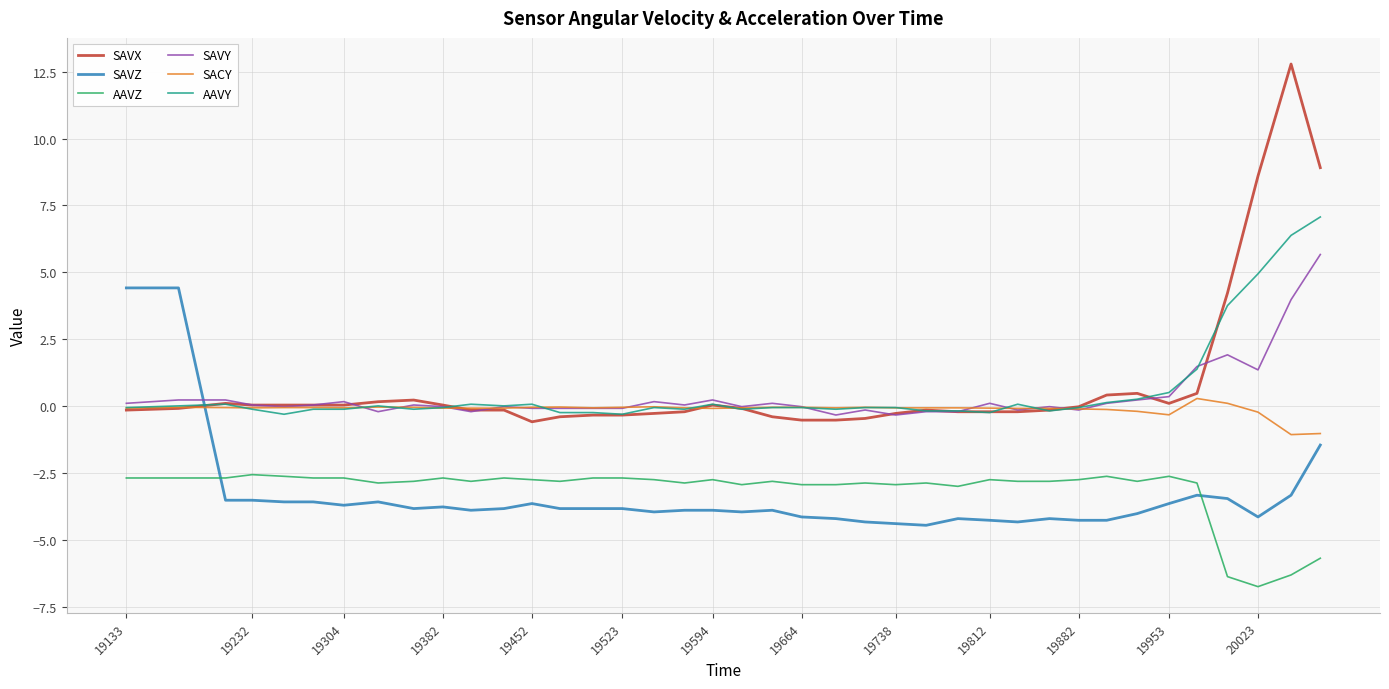

Rank the series by their maximum value, from highest to lowest.

SAVX, AAVY, SAVY, SAVZ, SACY, AAVZ